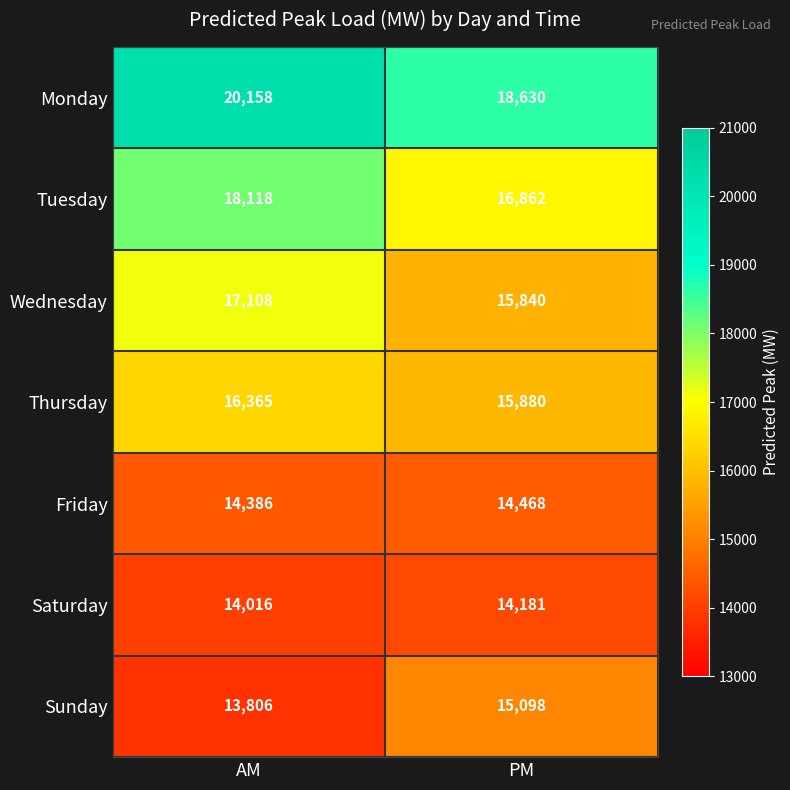

What value does the Friday series have at AM?

14386